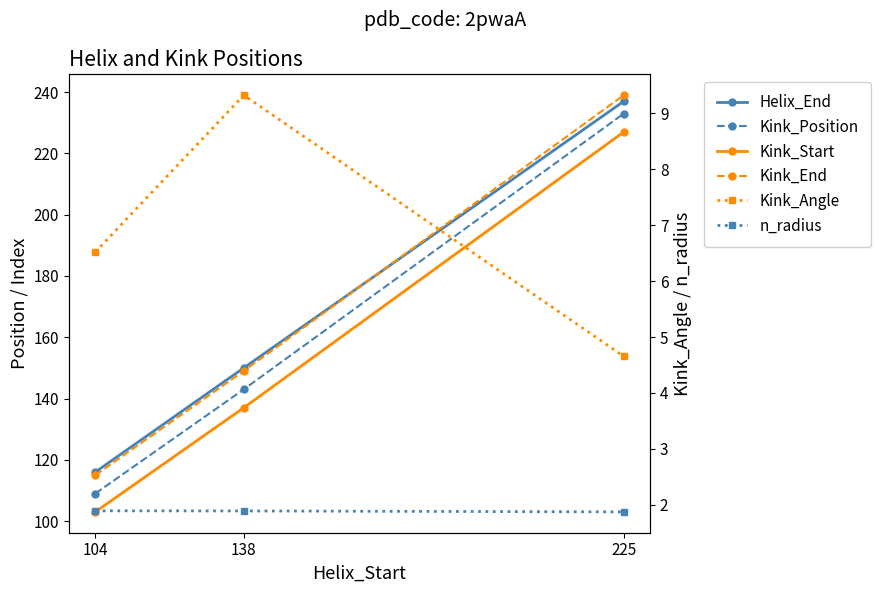

What is the value of the Kink_Position point at the 3rd from the left?

233.0